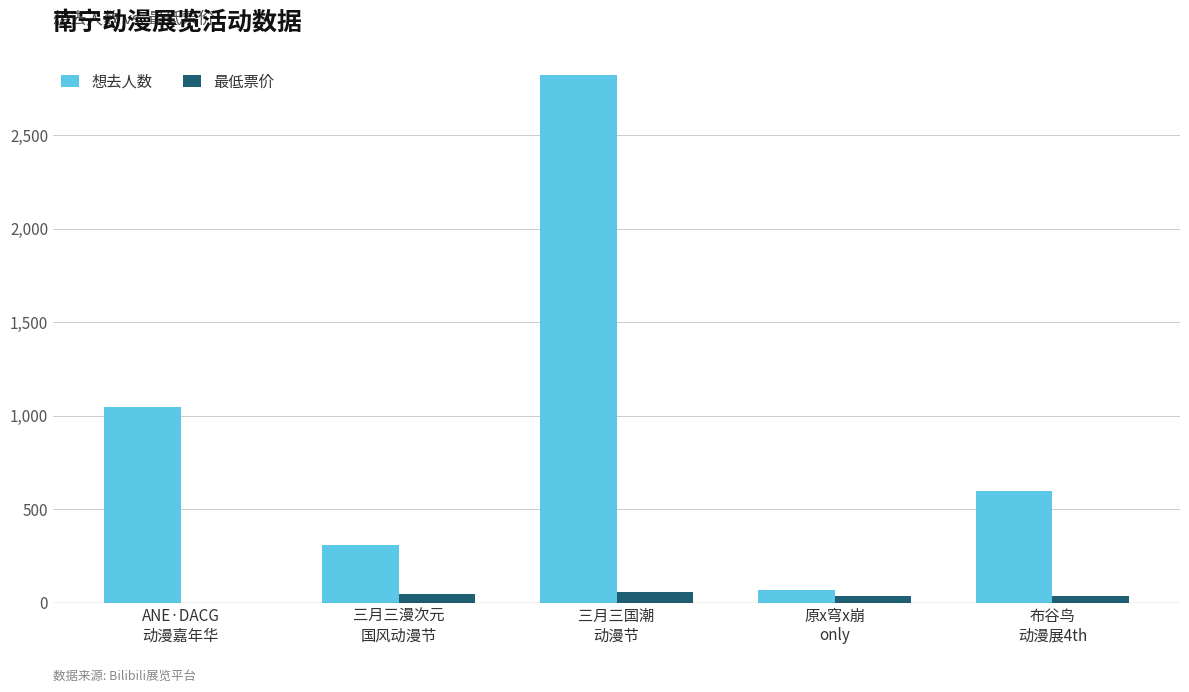

What are all the series names shown in the legend?

想去人数, 最低票价